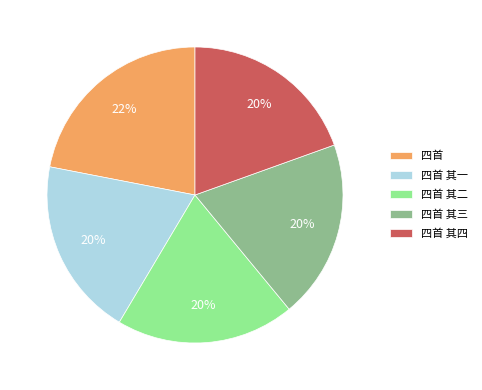

Between 四首 and 四首 其二, which is larger?

四首